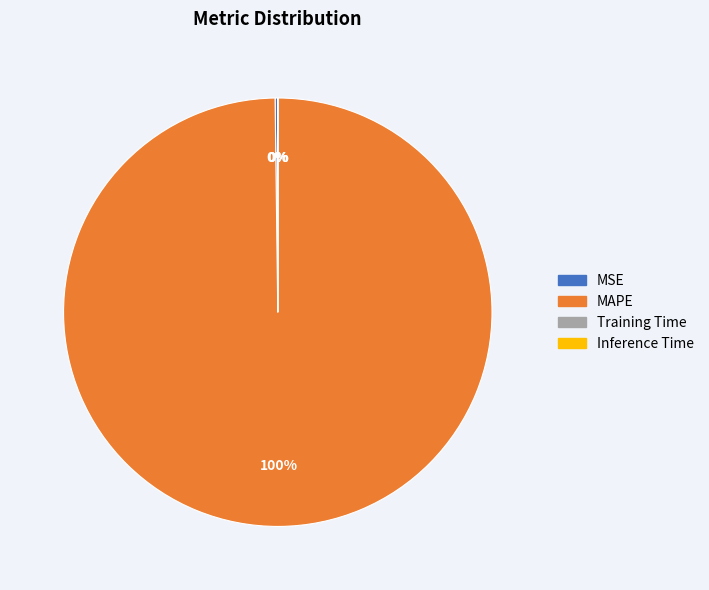

What is the largest slice in the pie chart?

MAPE